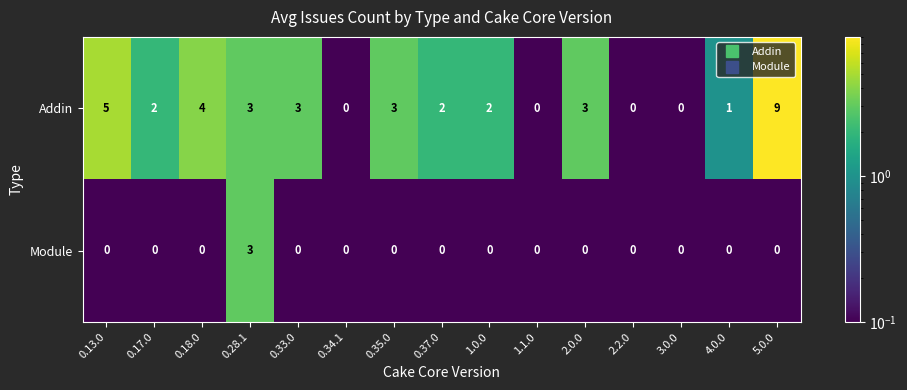

What is the greatest value displayed?

9